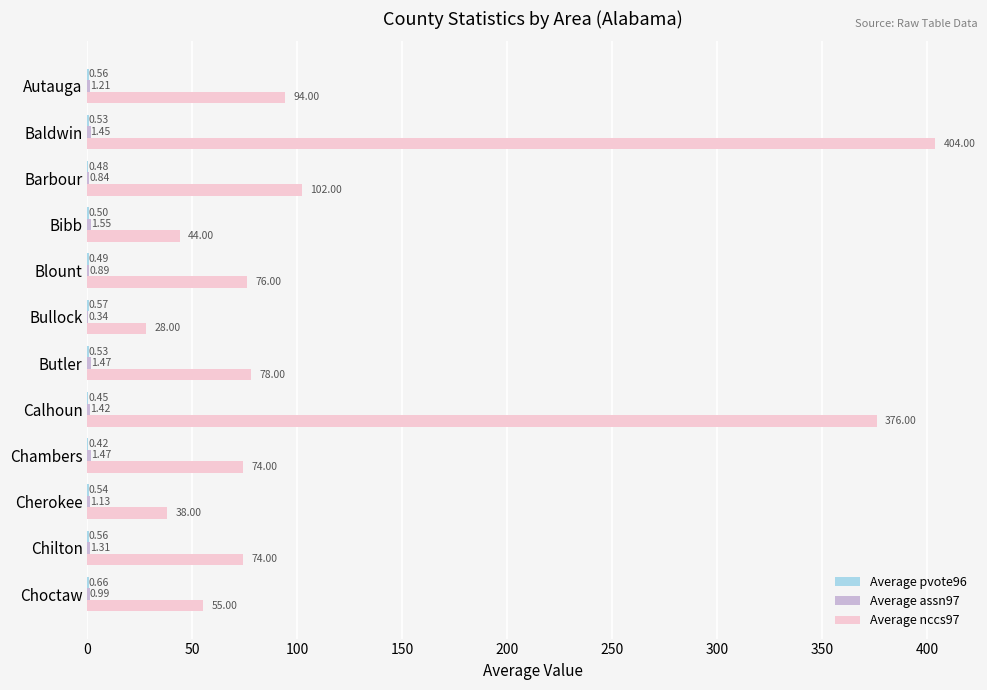

What is the total value across all series at Bullock?

28.9